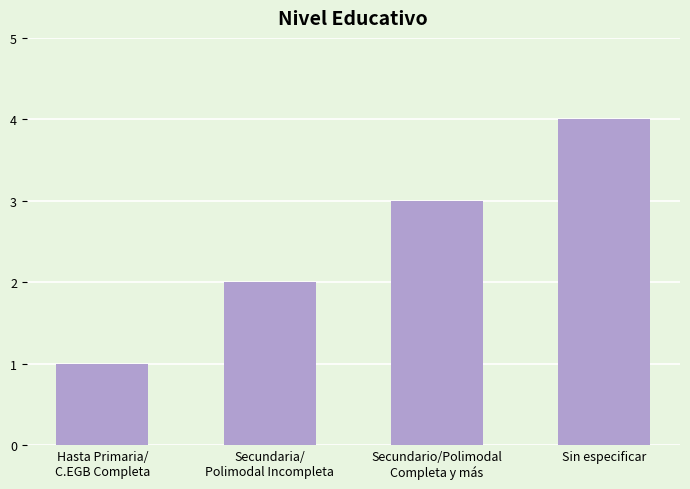

What is the label of the 4th bar from the right?

Hasta Primaria/
C.EGB Completa